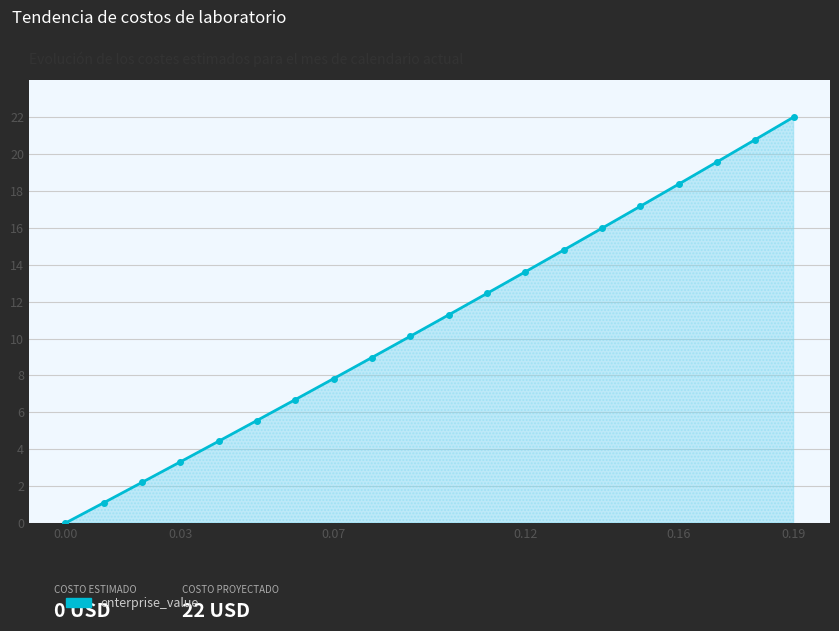

What is the average value?

10.8